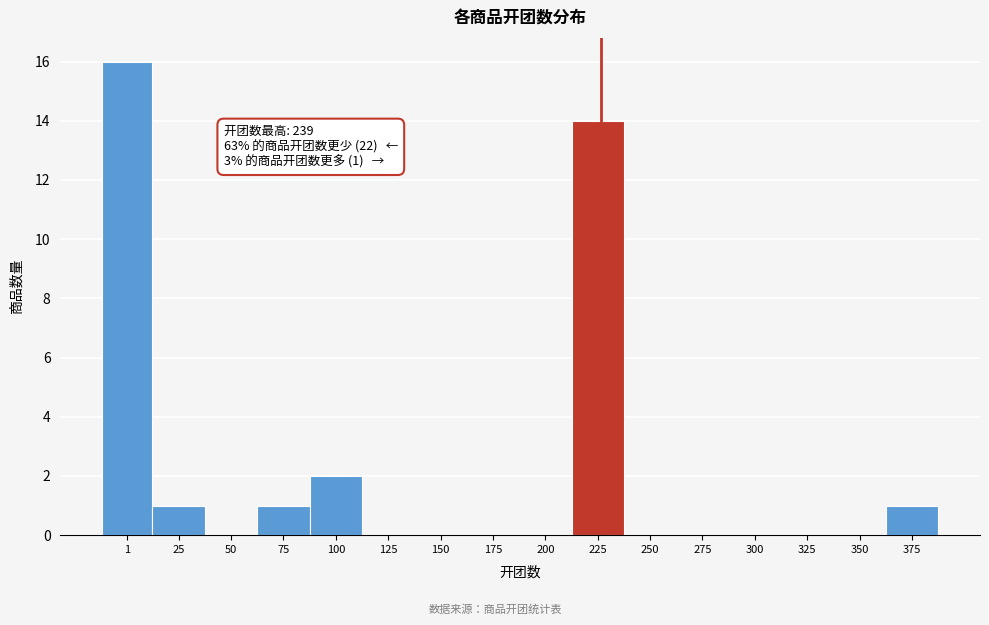

Reading right to left, what are all the values shown in this chart?

375=1	350=0	325=0	300=0	275=0	250=0	225=14	200=0	175=0	150=0	125=0	100=2	75=1	50=0	25=1	1=16